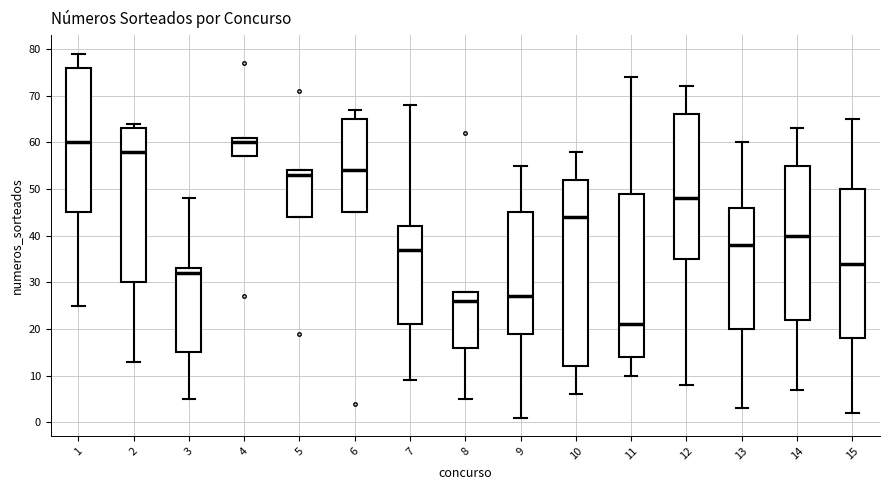

Reading left to right, read every box against the y-axis: the position of its median line, the range the box covers, and the ends of its whiskers. The values are not printed on the chart, so give them approximately, as read against the axis.

1: median 60, box 45 to 76, whiskers 25 to 79
2: median 58, box 30 to 63, whiskers 13 to 64
3: median 32, box 15 to 33, whiskers 5 to 48
4: median 60, box 57 to 61, whiskers 57 to 61
5: median 53, box 44 to 54, whiskers 44 to 54
6: median 54, box 45 to 65, whiskers 45 to 67
7: median 37, box 21 to 42, whiskers 9 to 68
8: median 26, box 16 to 28, whiskers 5 to 28
9: median 27, box 19 to 45, whiskers 1 to 55
10: median 44, box 12 to 52, whiskers 6 to 58
11: median 21, box 14 to 49, whiskers 10 to 74
12: median 48, box 35 to 66, whiskers 8 to 72
13: median 38, box 20 to 46, whiskers 3 to 60
14: median 40, box 22 to 55, whiskers 7 to 63
15: median 34, box 18 to 50, whiskers 2 to 65